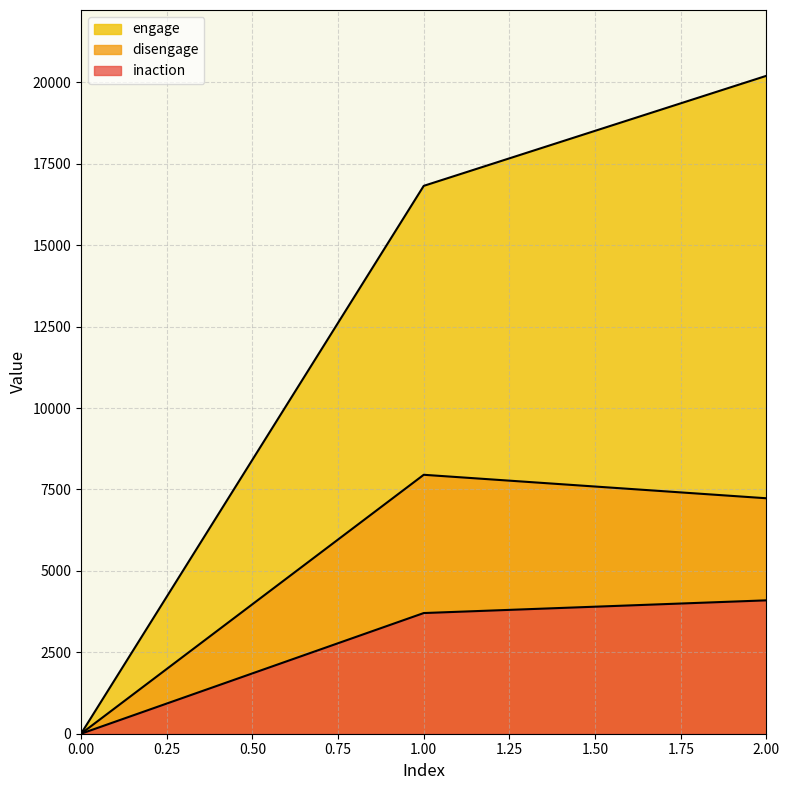

How many data points in inaction are less than 3705?

1